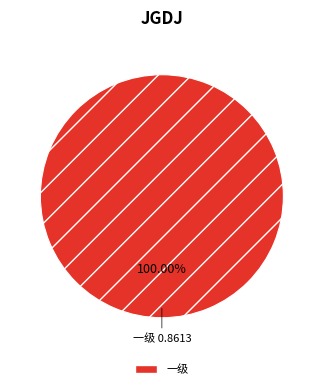

What is the majority slice?

一级